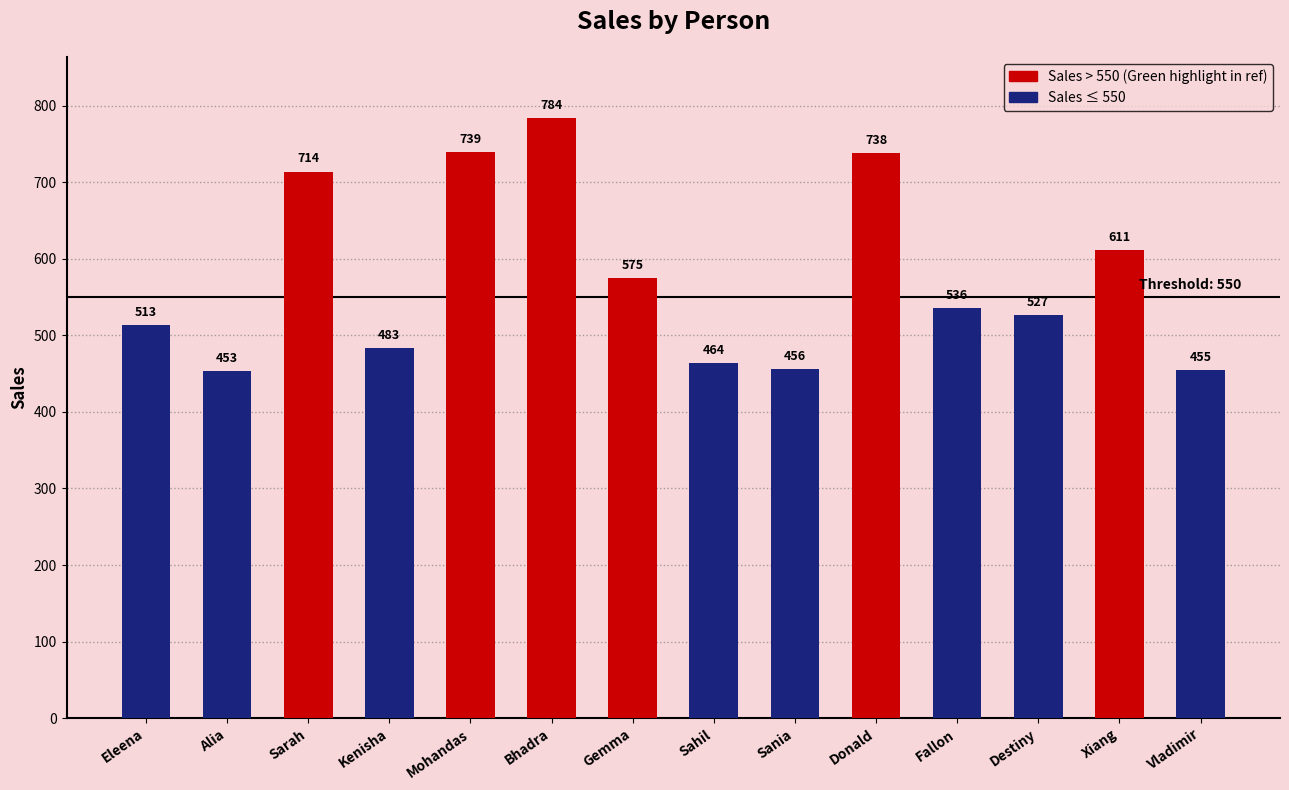

At which label is the value closest to 618?

Xiang